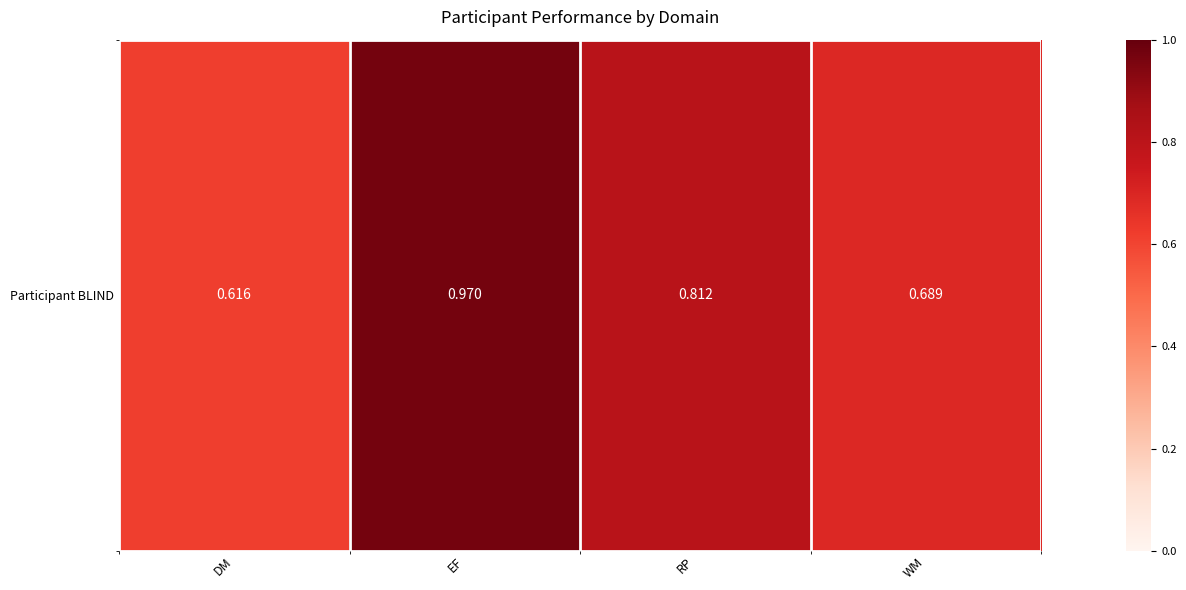

Which has a higher value, EF or WM?

EF